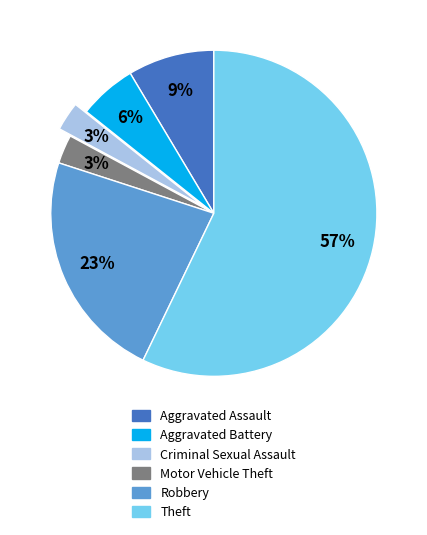

Do Criminal Sexual Assault and Motor Vehicle Theft together represent more than half of the pie?

No